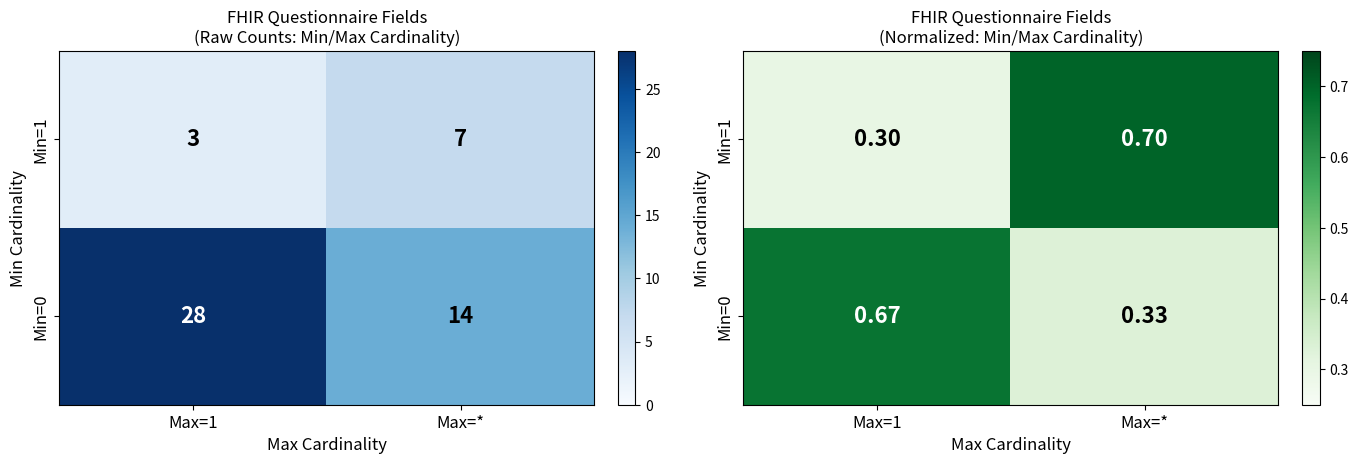

Which category has the lowest value across all series?

Max=1